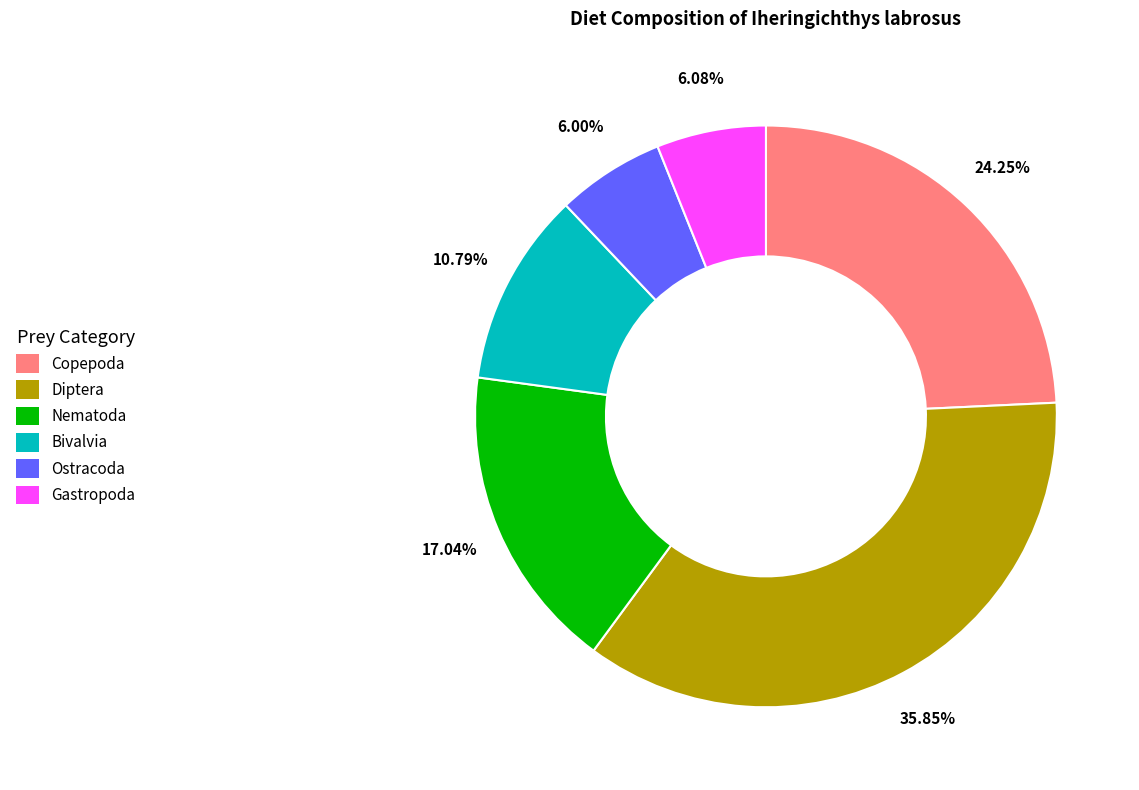

To the nearest percent, what is the difference between the Bivalvia and Copepoda slice percentages?

13%